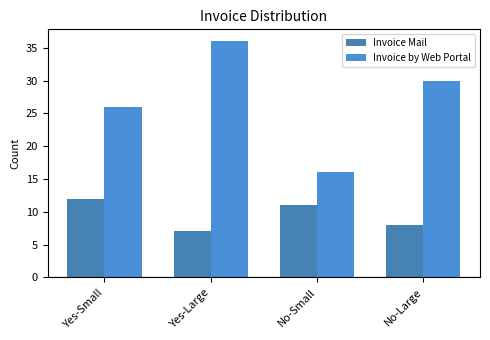

Which series has the largest total across all categories?

Invoice by Web Portal